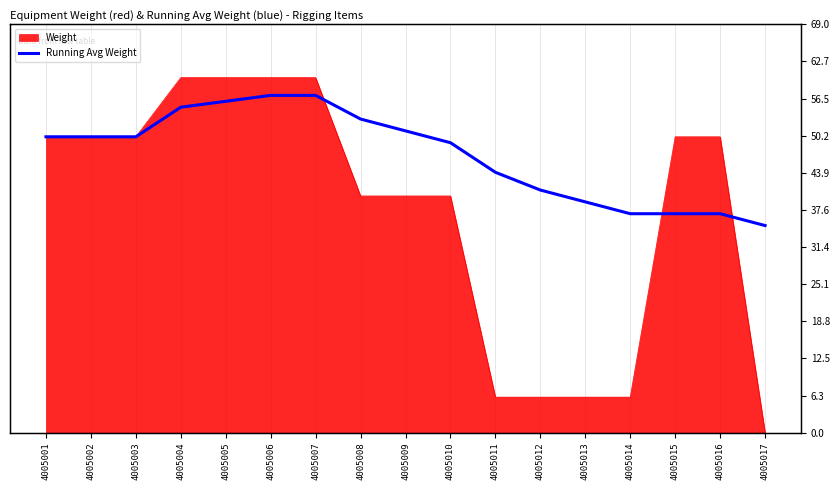

Reading right to left, extract all data points from this chart.

4005017=35	4005016=37	4005015=37	4005014=37	4005013=39	4005012=41	4005011=44	4005010=49	4005009=51	4005008=53	4005007=57	4005006=57	4005005=56	4005004=55	4005003=50	4005002=50	4005001=50